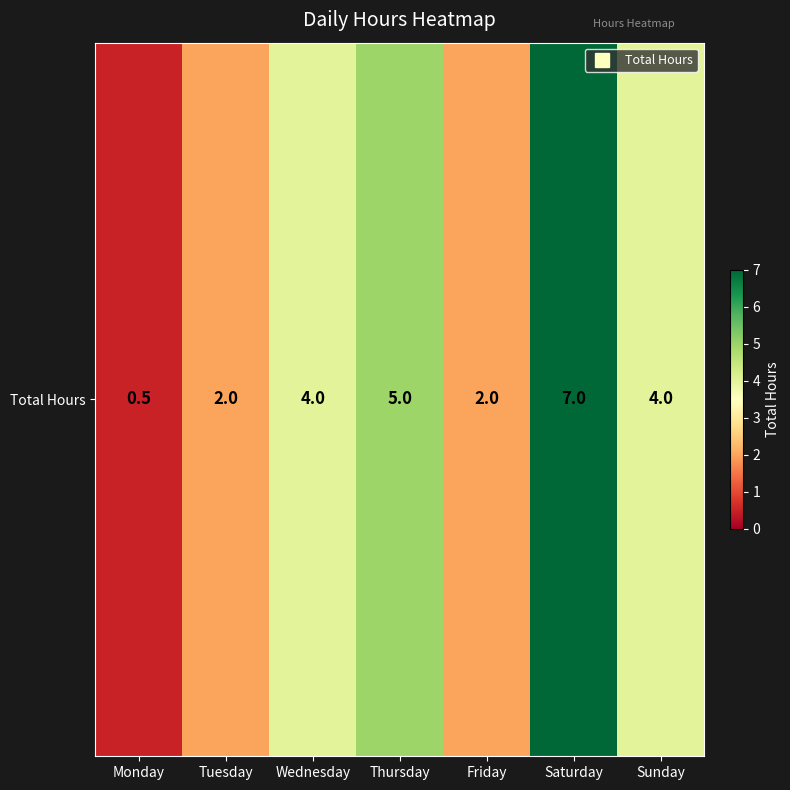

Is it true that the value at Monday is 0.2?

False